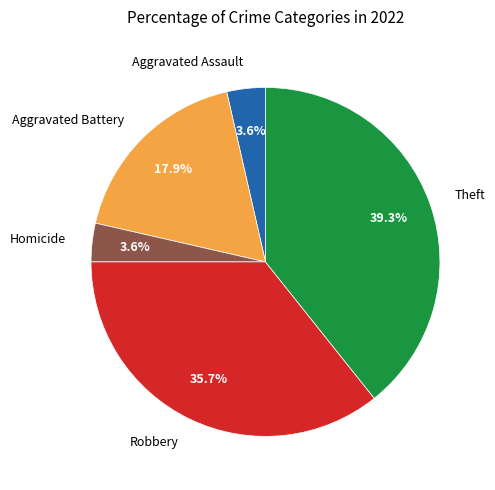

Which category has the biggest portion of the pie?

Theft